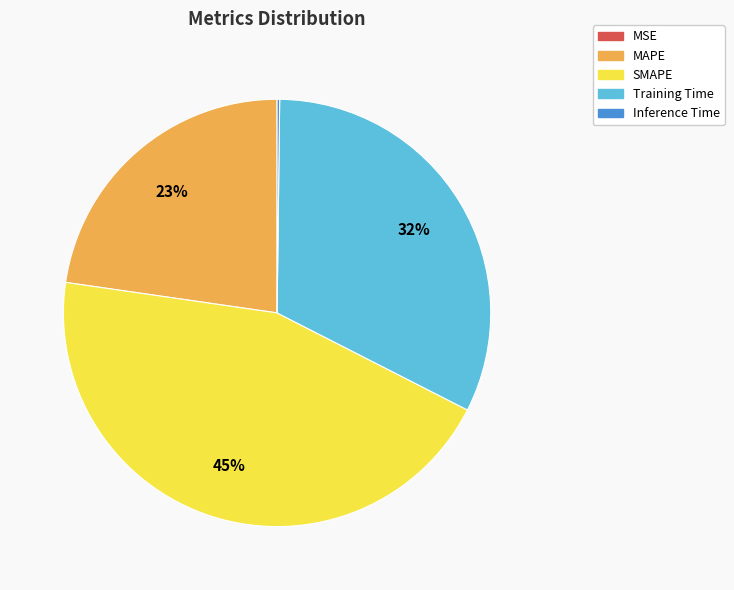

What percentage is the SMAPE slice, to the nearest percent?

45%